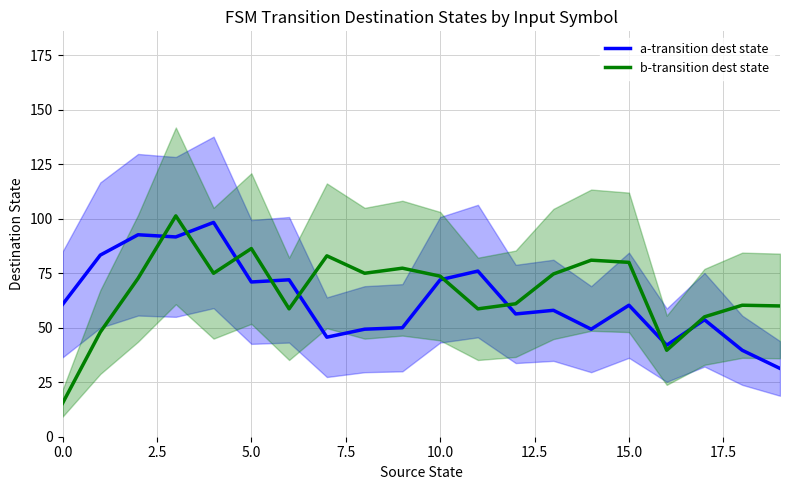

Read the b-transition dest state value at 5.0.

86.3